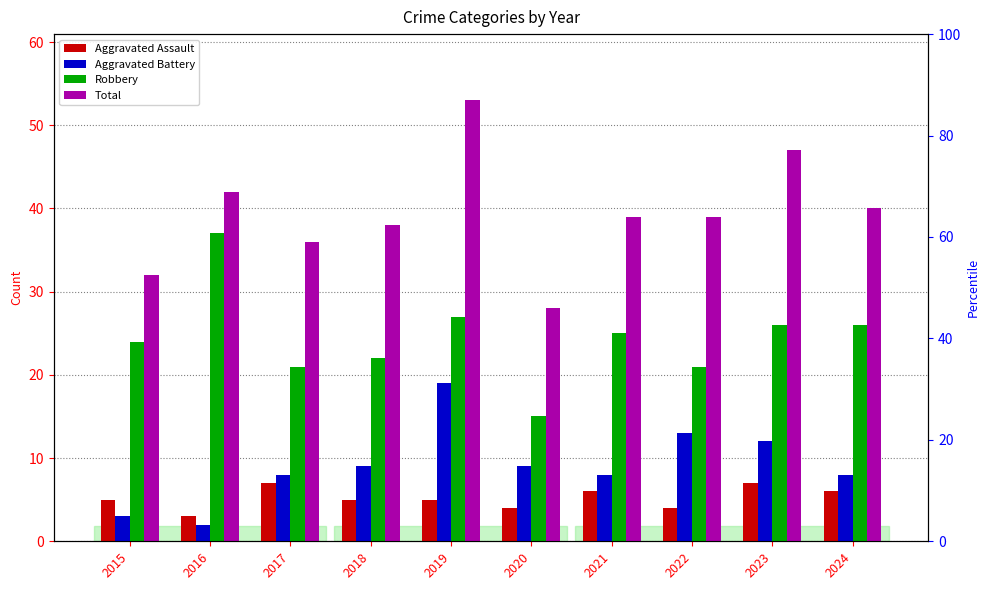

At which category is the sum across all series the highest?

2019